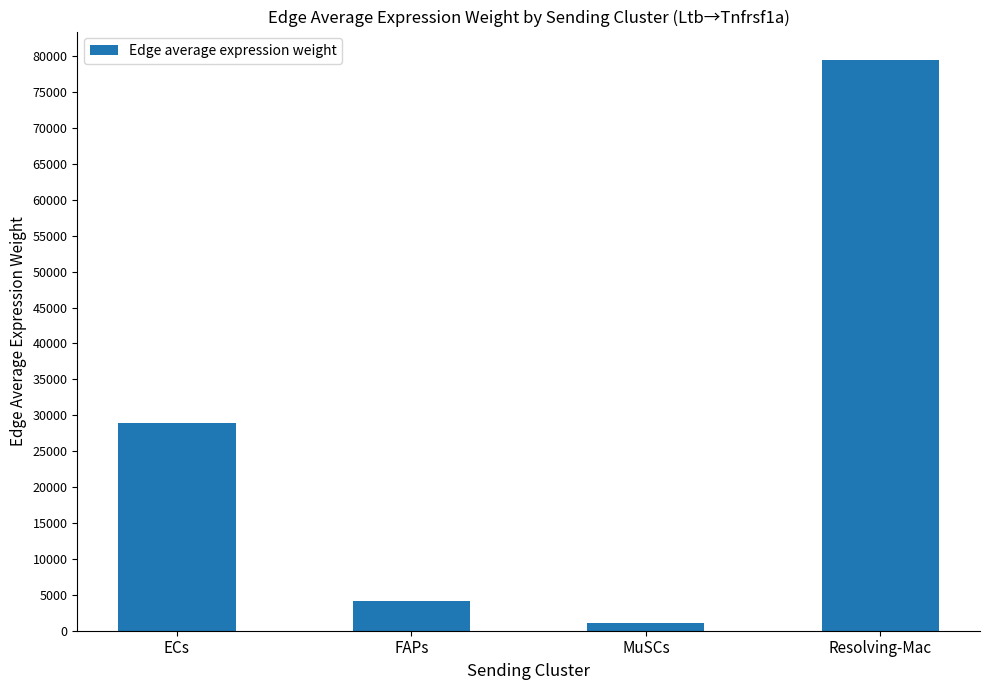

The value at FAPs is 4183.4. True or false?

True